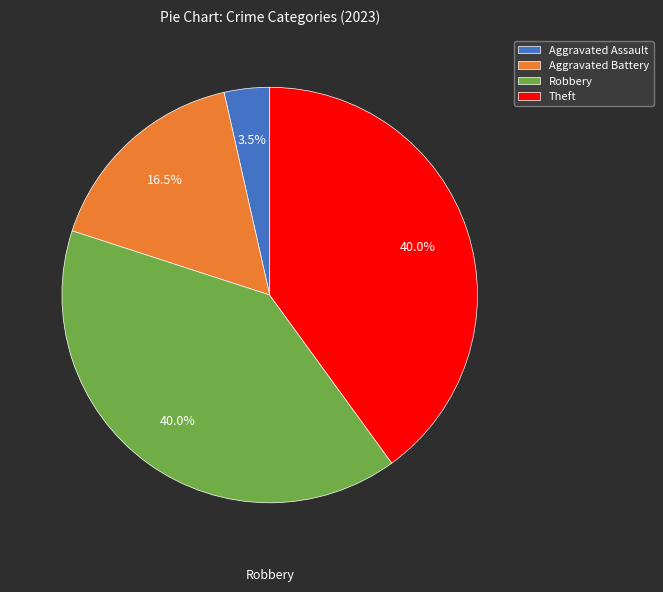

What is the smallest slice in the pie chart?

Aggravated Assault